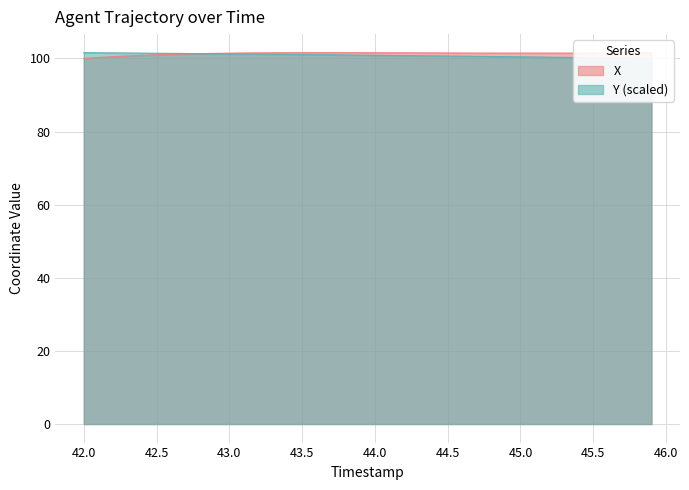

Rank the series by their average value, from lowest to highest.

Y, X